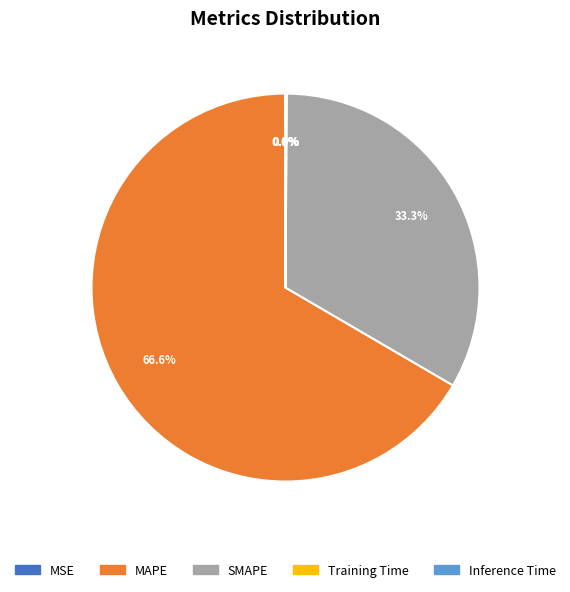

Between SMAPE and MAPE, which is larger?

MAPE